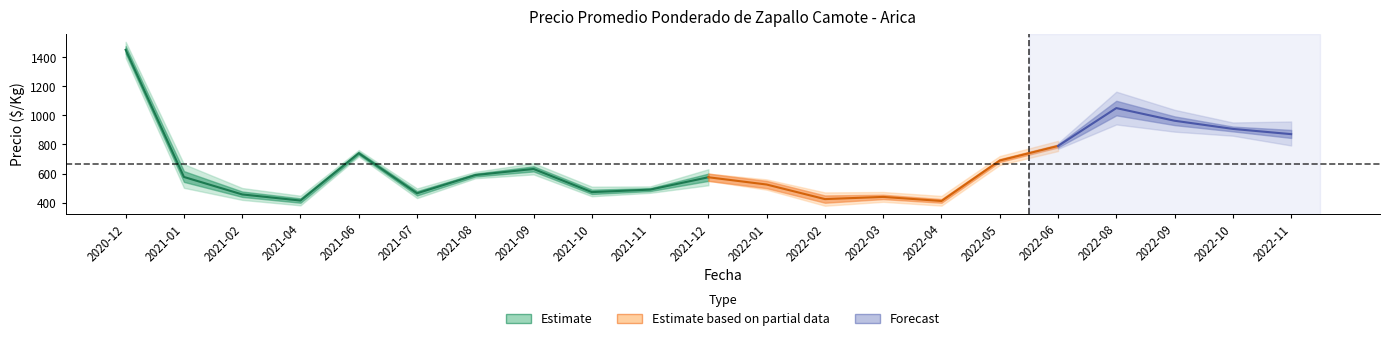

True or false: Precio máximo has more than 0 interior local peaks.

True